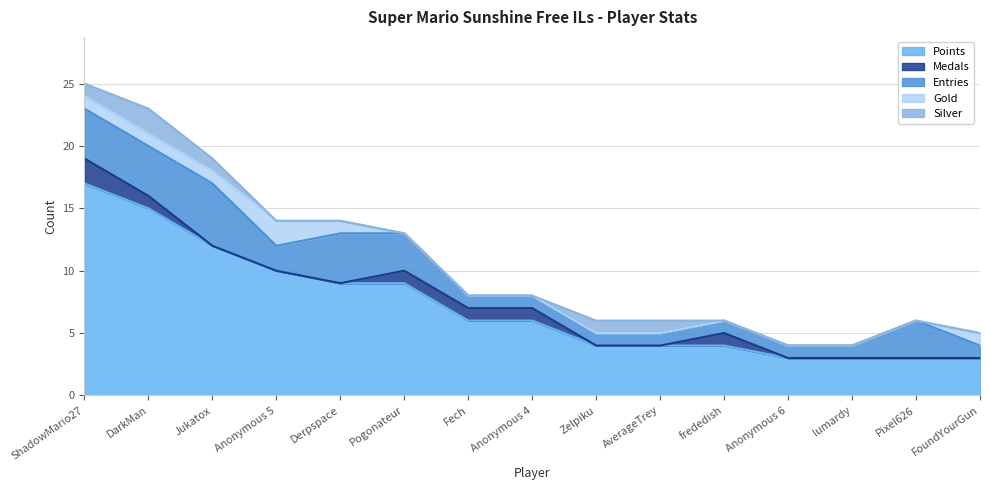

What is the sum of the Entries values at ShadowMario27 and Anonymous 6?

5